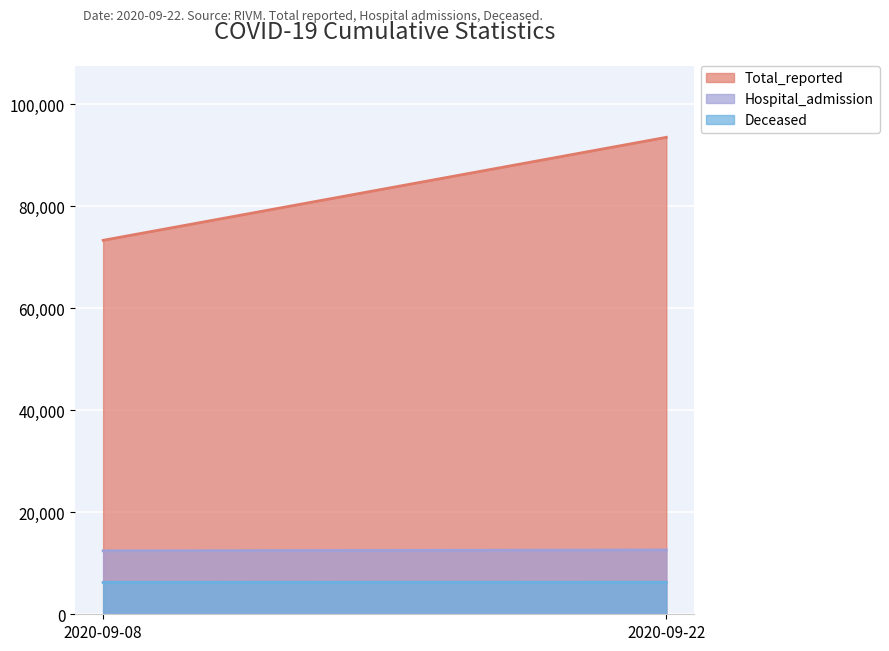

At how many categories does at least one series exceed 13956?

2